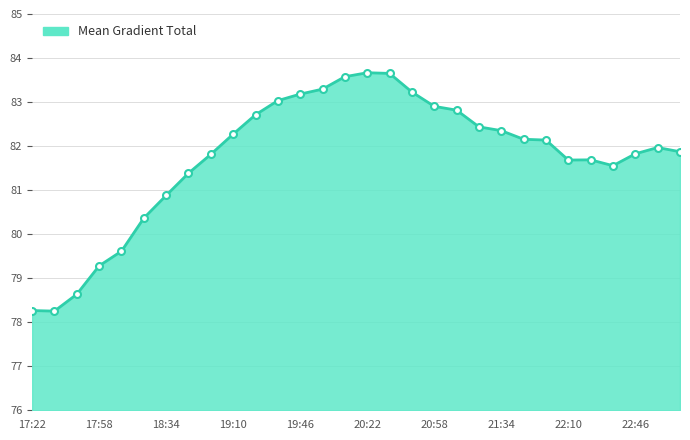

What is the minimum value shown in the chart?

78.3